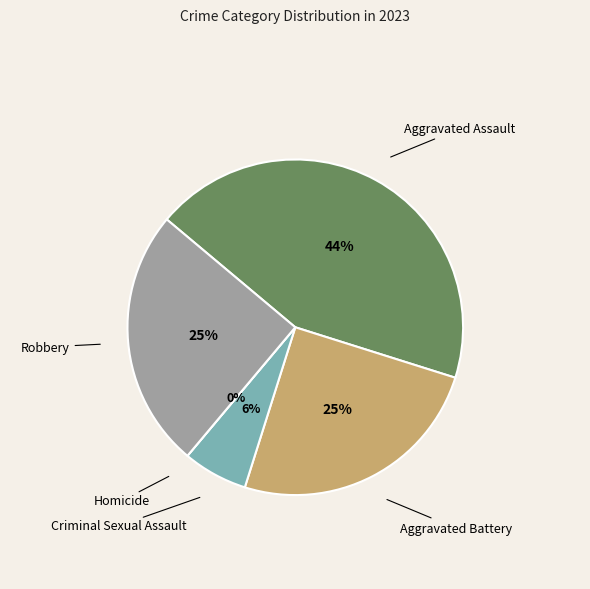

To the nearest percent, what is the difference between the Criminal Sexual Assault and Aggravated Battery slice percentages?

19%